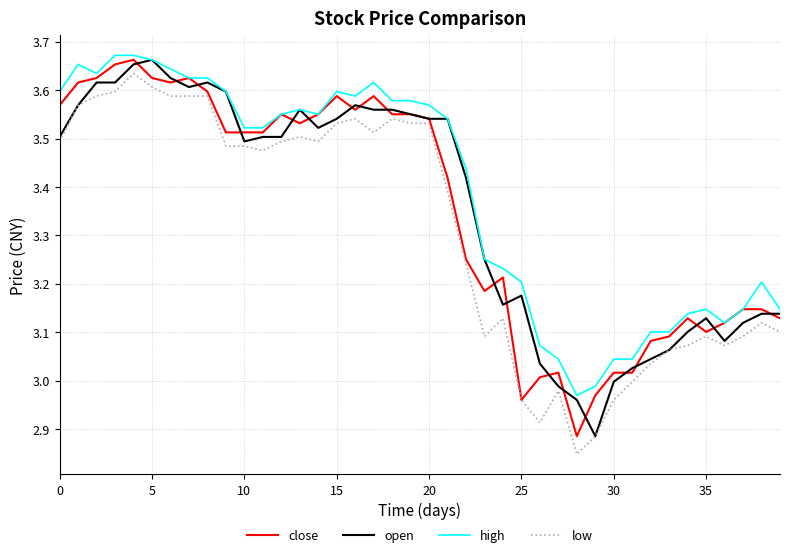

True or false: low and high intersect in this chart.

False